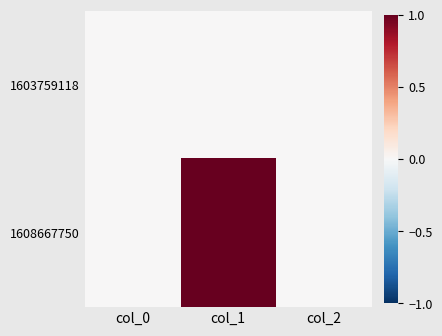

What is the greatest value displayed?

1